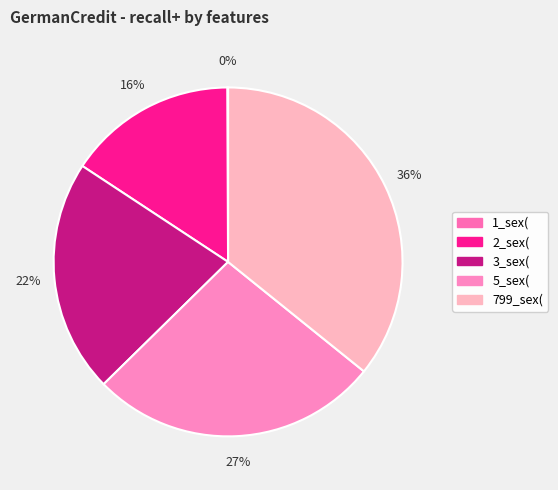

To the nearest percent, what is the combined percentage of 1_sex( and 799_sex(?

36%